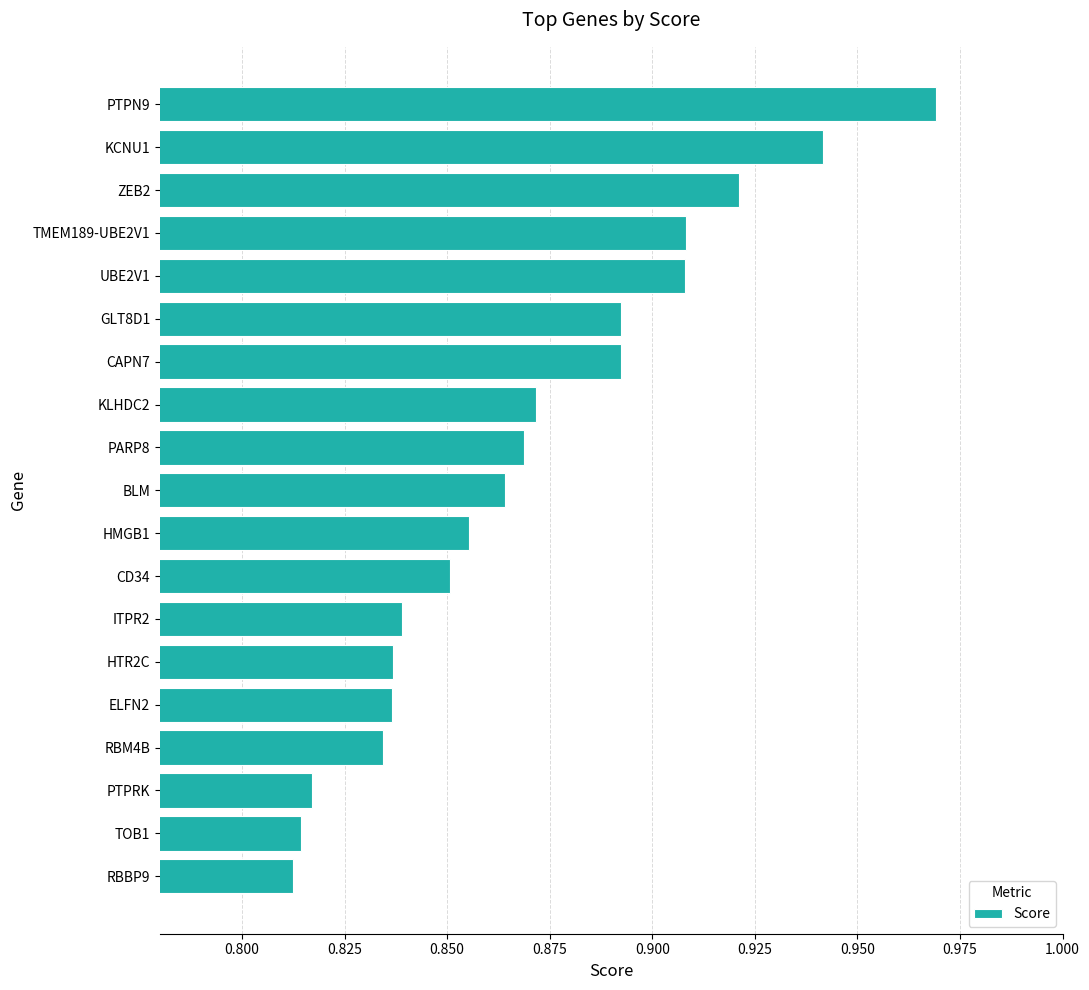

The value at PTPRK is 0.5. True or false?

False